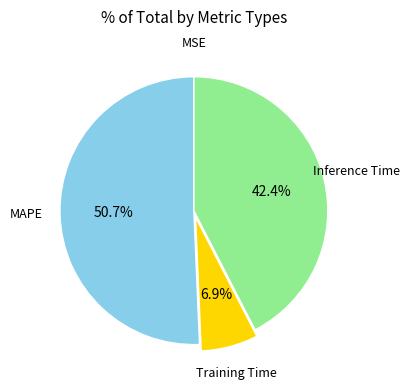

Is there any slice that represents more than half of the pie?

Yes